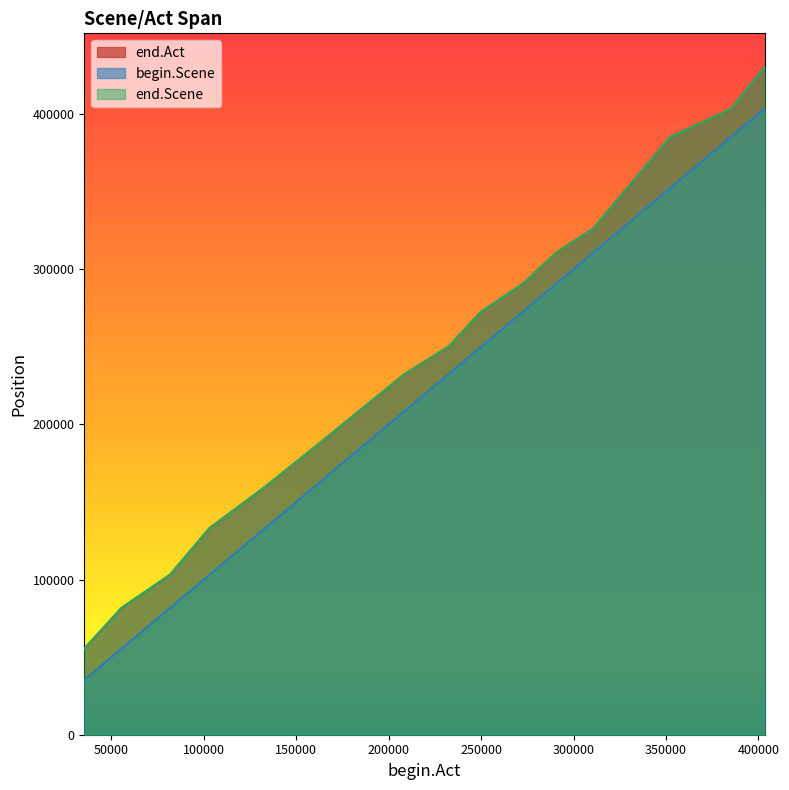

True or false: end.Scene and end.Act intersect in this chart.

False